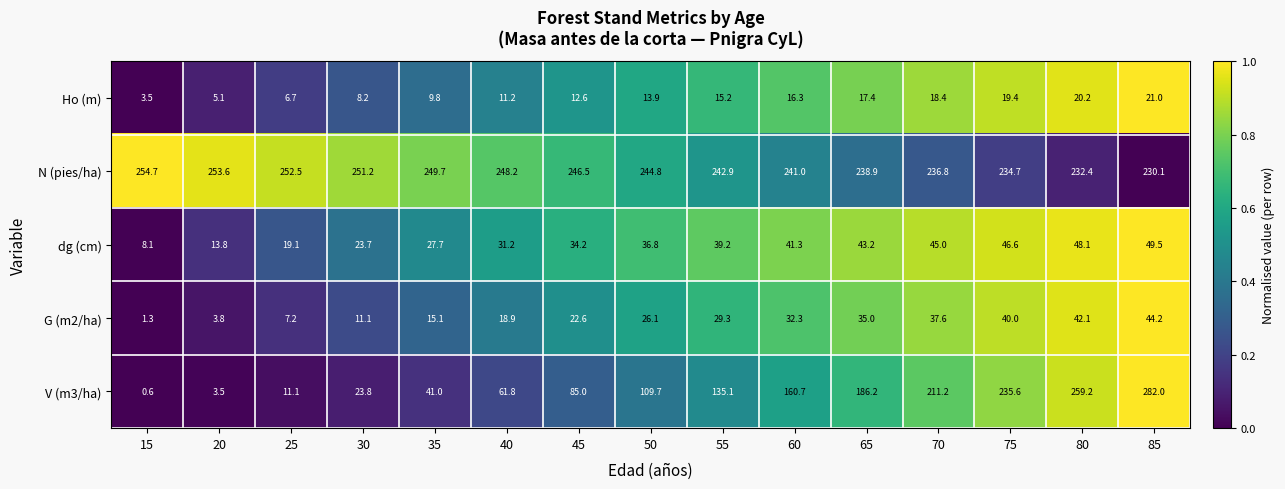

What is the difference between the N (pies/ha) values at 60 and 30?

10.2